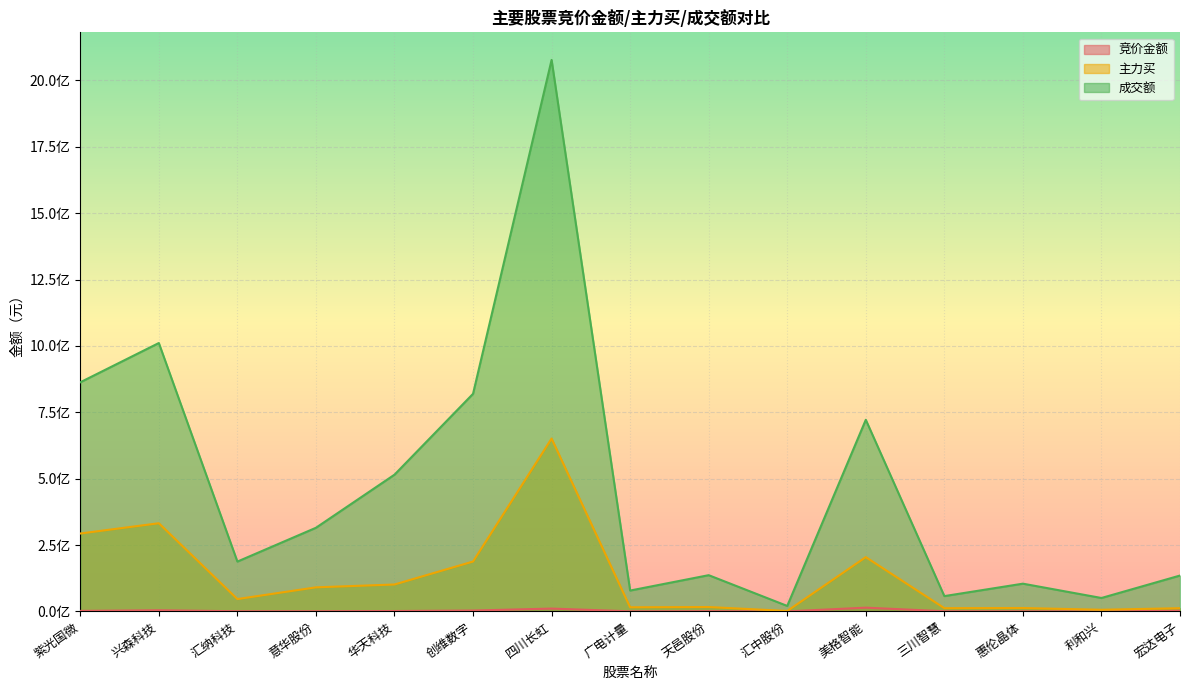

What is the difference between the maximum and second lowest values in the 竞价金额 series?

13988505